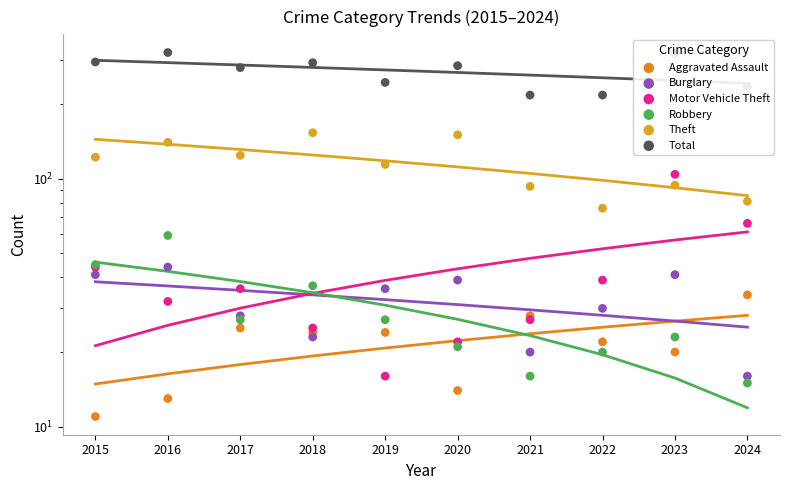

Is the value of Aggravated Assault at 2023 greater than the value of Total at 2017?

No